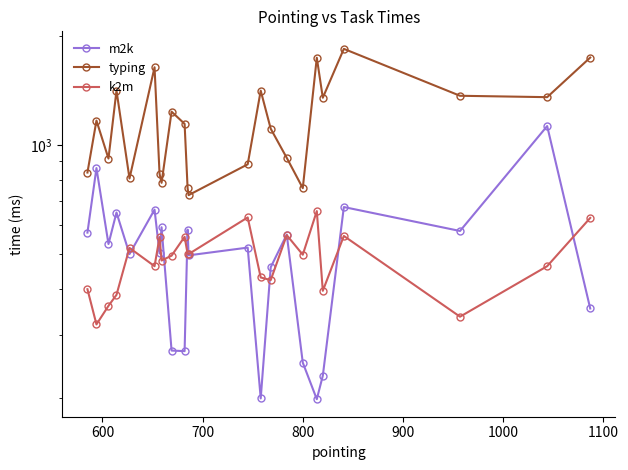

True or false: typing and m2k cross at least once.

False